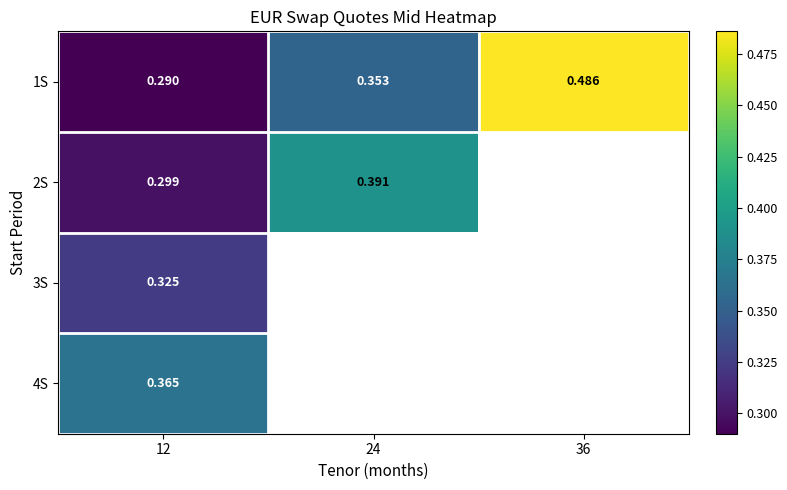

Is the value of 1S at 12 greater than the value of 3S at 12?

No